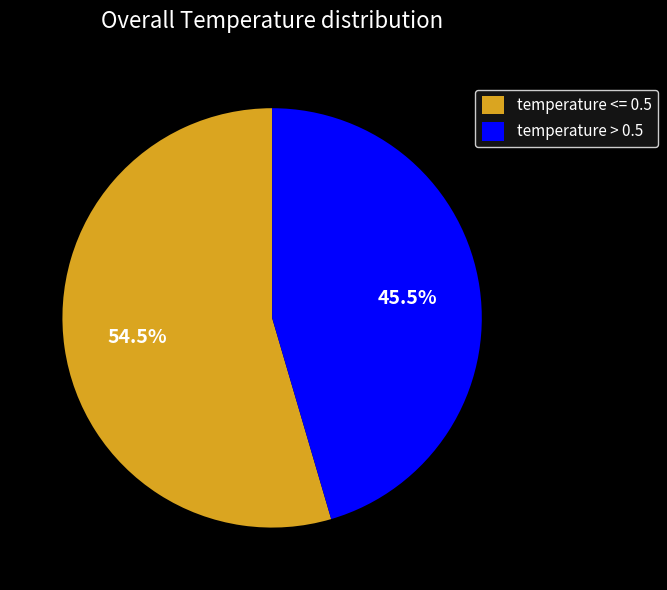

How many slices are in this pie chart?

2